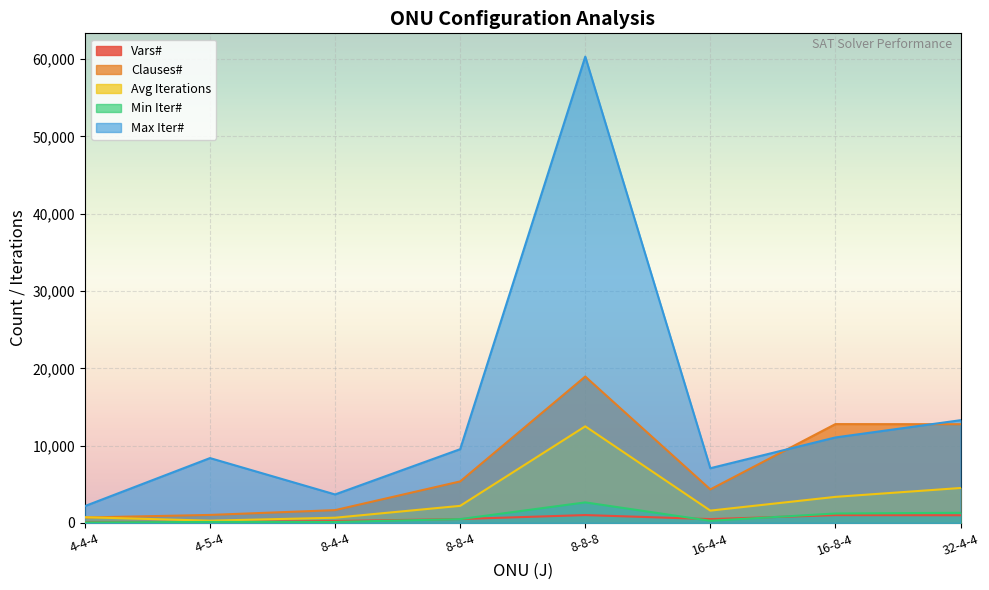

What is the difference between the maximum and minimum values in the Clauses# series?

18236